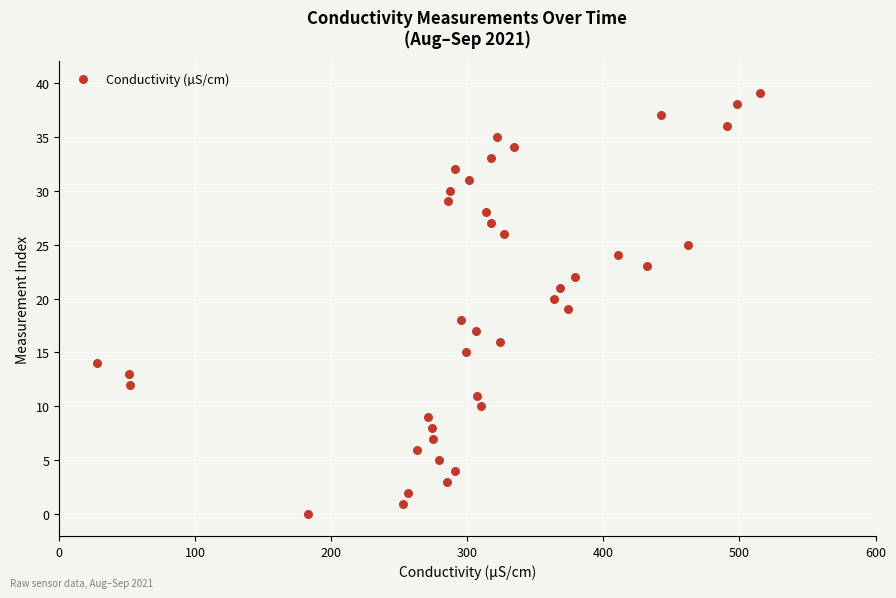

What is the range of Y values (max minus min)?

39